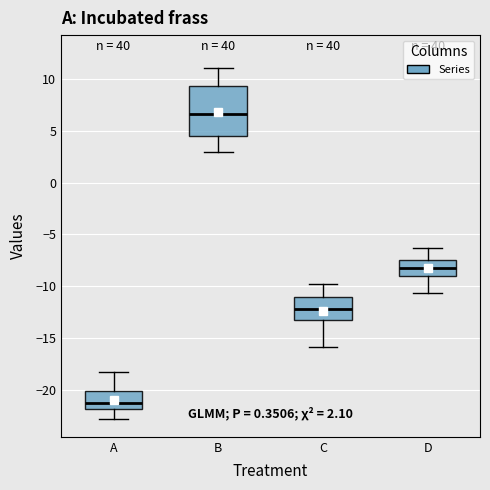

Comparing the boxes themselves (not the whiskers), which one is the tallest?

B